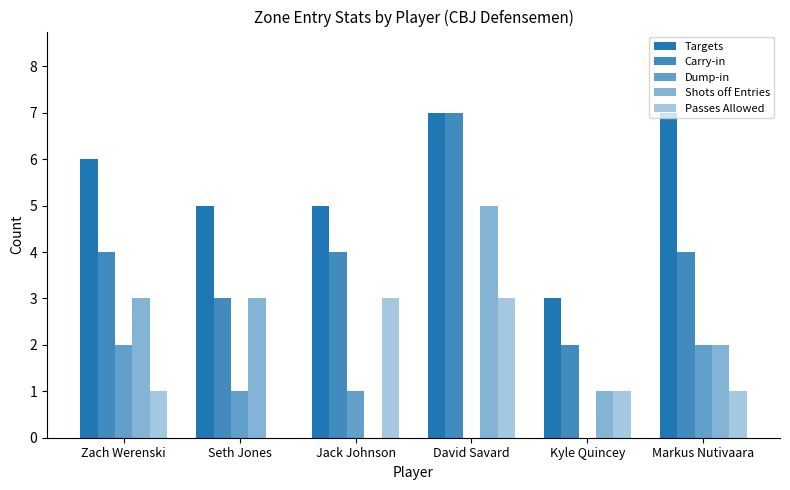

Does the chart contain stacked bars?

No